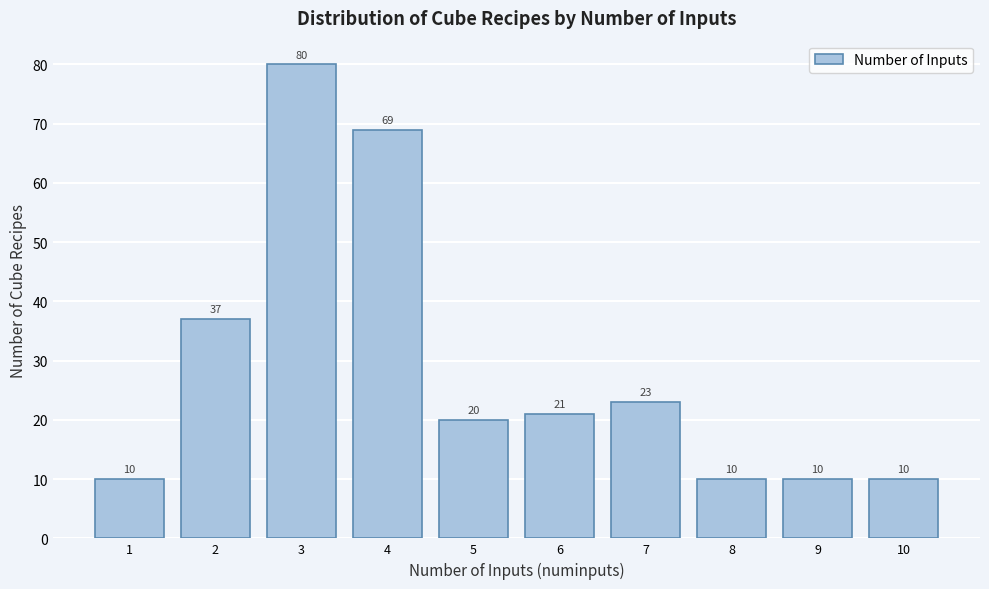

Reading right to left, what are all the values shown in this chart?

10	10	10	23	21	20	69	80	37	10